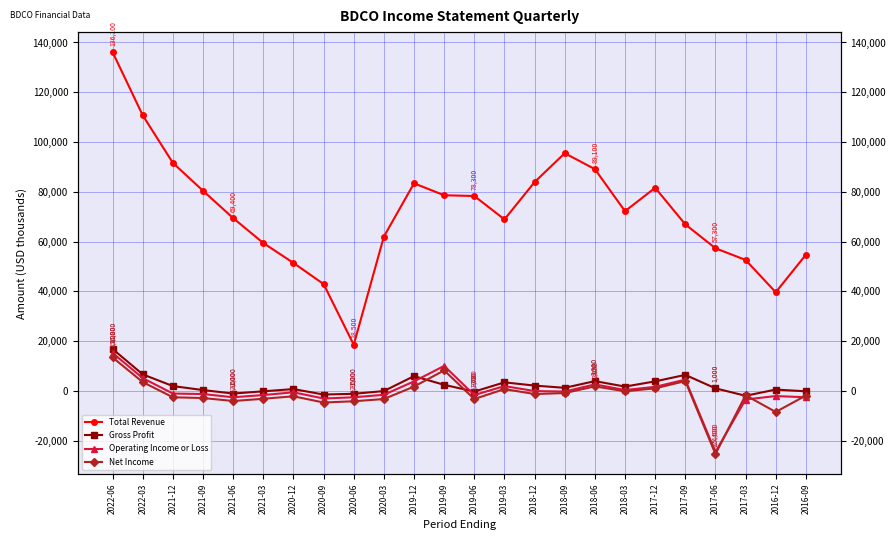

What is the spread (max minus min) of values at 2016-12?

48100